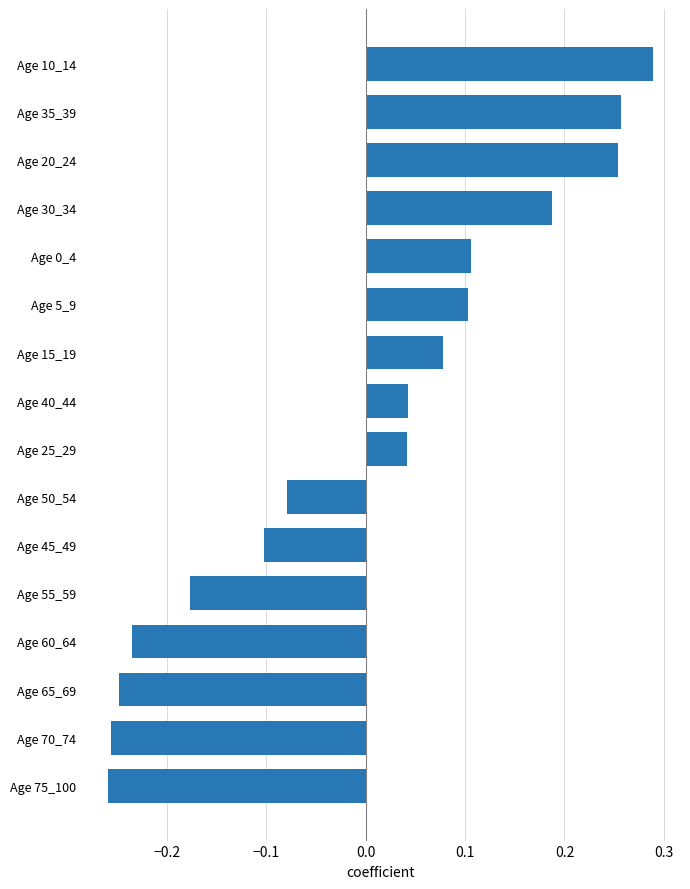

How many distinct data groups are displayed?

1